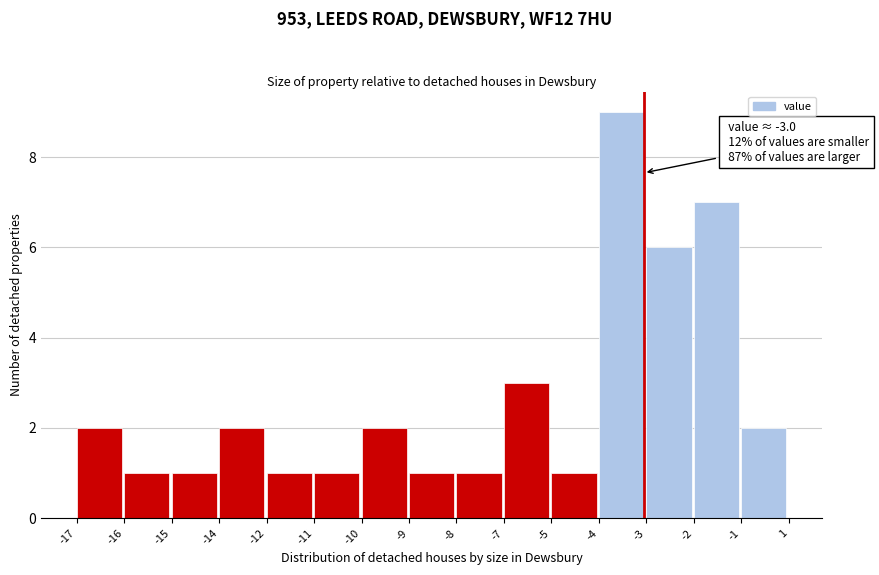

Reading left to right, extract all data points from this chart.

2	1	1	2	1	1	2	1	1	3	1	9	6	7	2